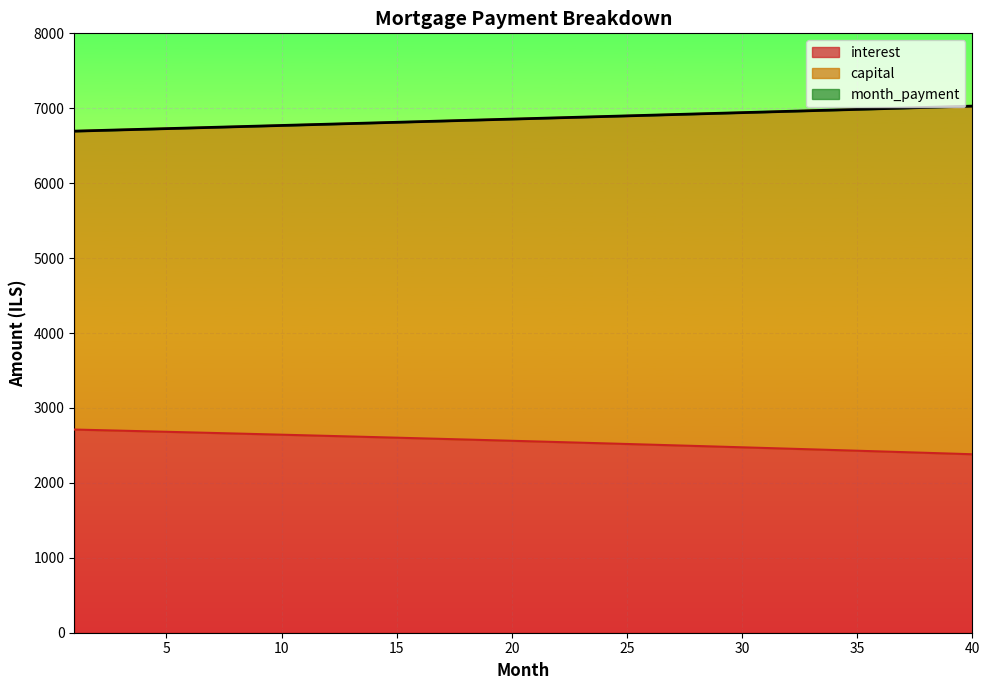

At which label is month_payment closest to 6861?

21